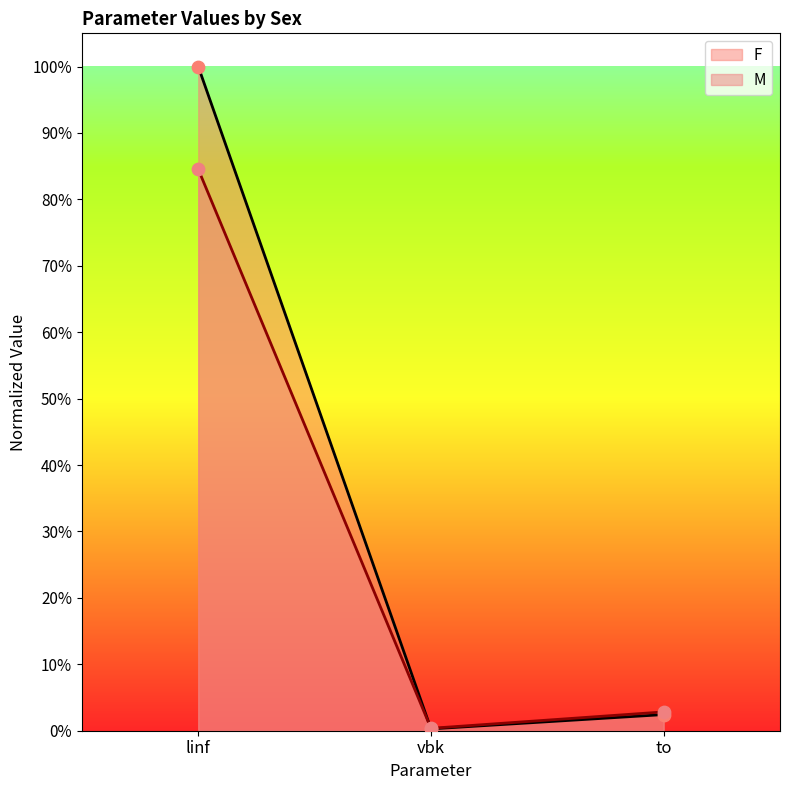

At how many categories does at least one series exceed 28?

1